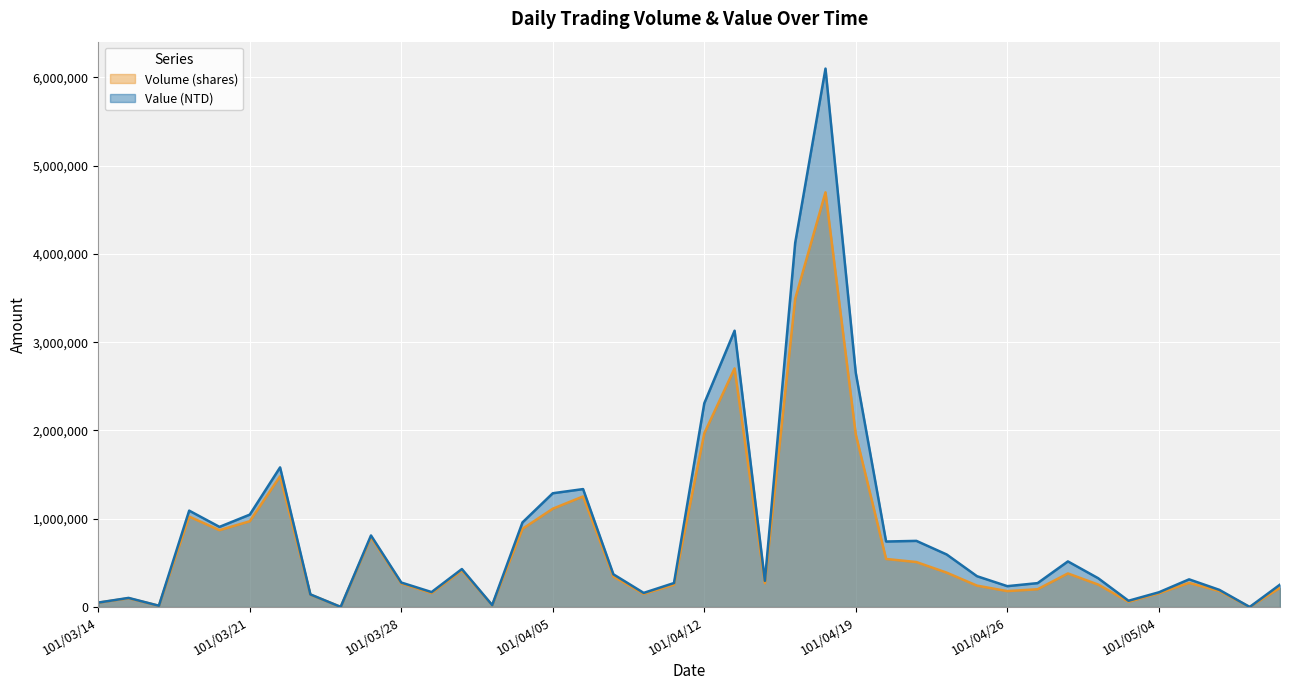

Where is Value (NTD) nearest to the value 3049770?

101/04/13